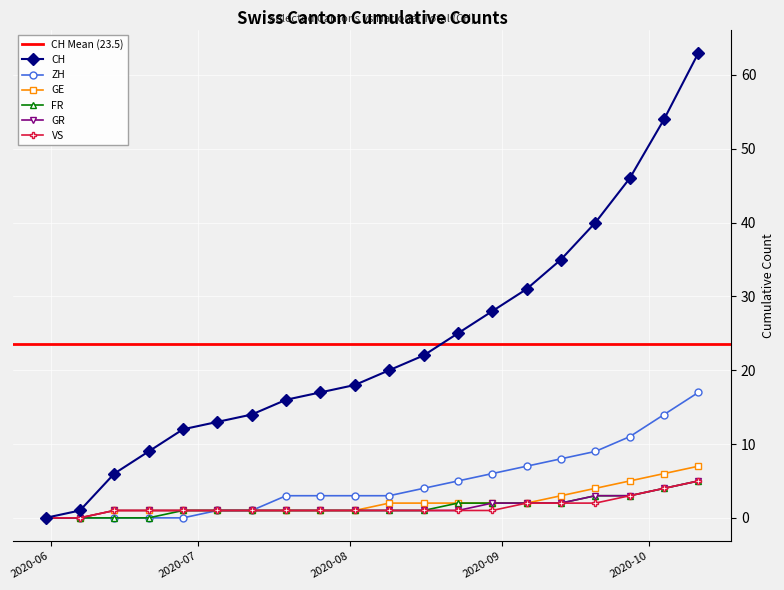

What is the highest value of the FR series?

5